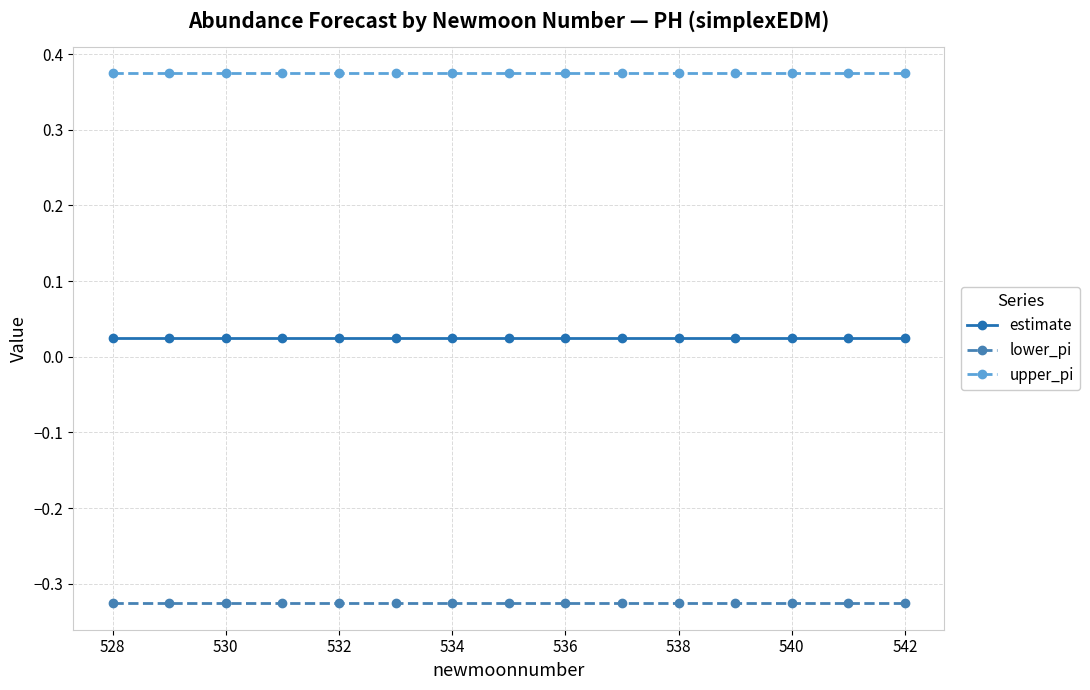

True or false: upper_pi and lower_pi cross at least once.

False